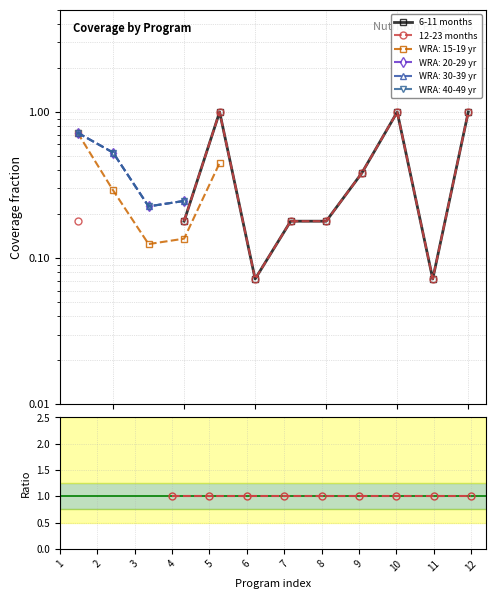

What is the value of the 12-23 months point at the 4th from the left?

0.2